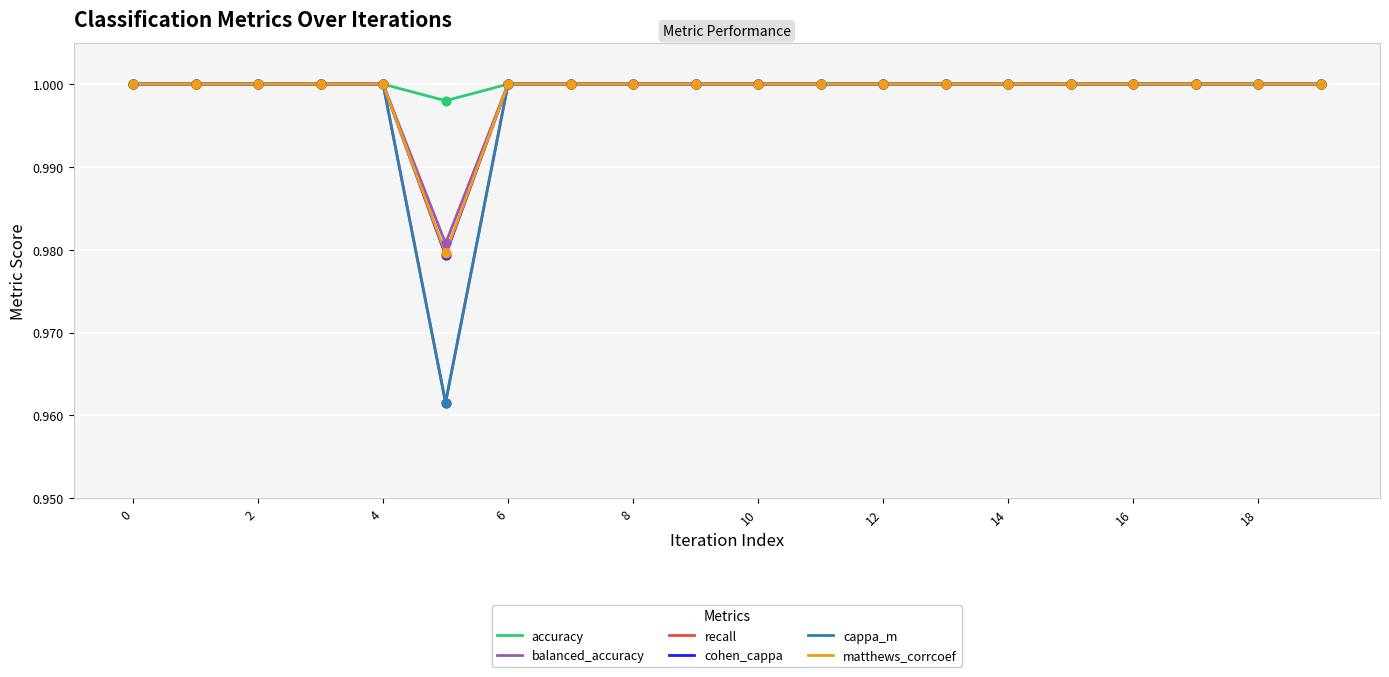

At how many categories does at least one series exceed 0?

20